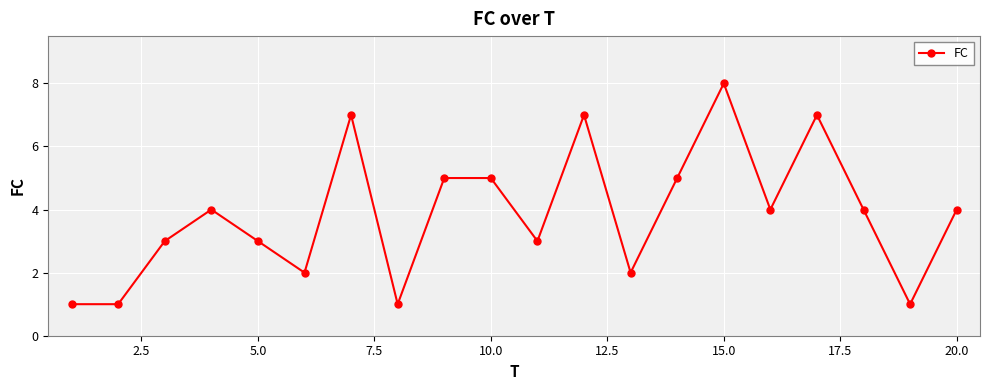

What is the value of the 13th point from the left?

2